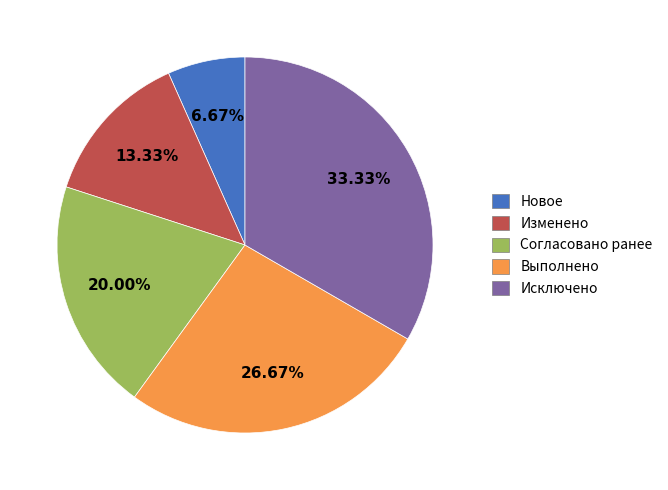

Does Изменено account for over 50% of the chart?

No